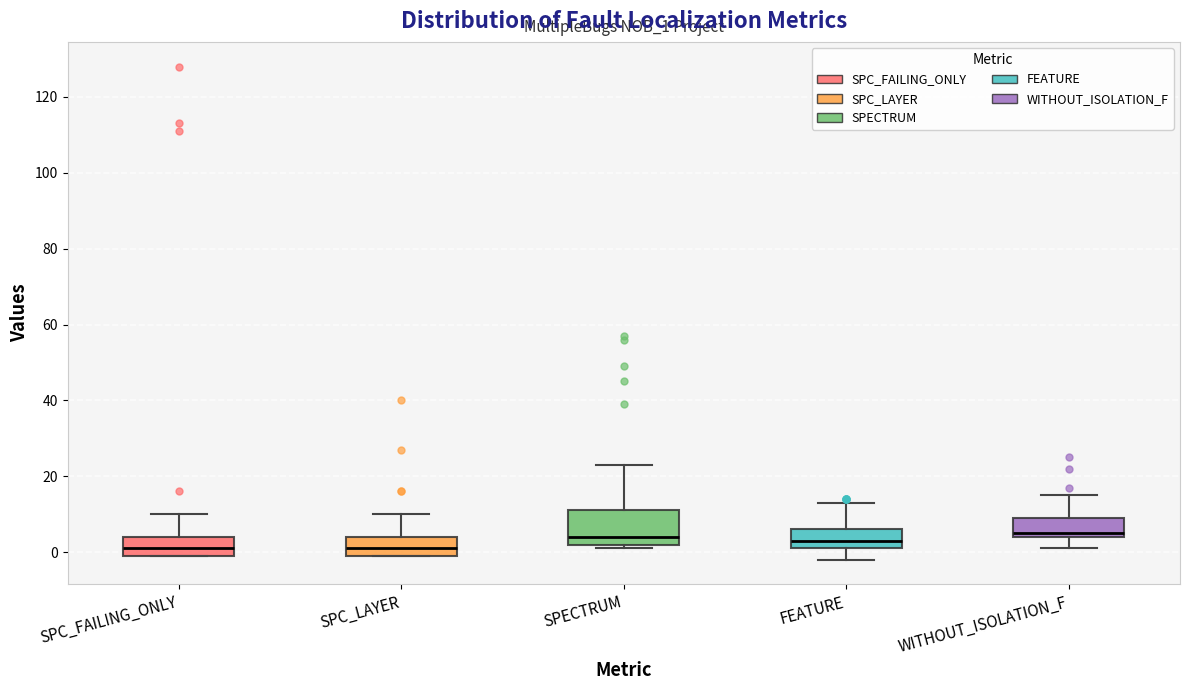

Reading left to right, transcribe this box plot: for each box, give where its median line is, the range the box spans, and where its two whiskers end, as read against the y-axis. The values are not printed on the chart, so give them approximately, as read against the axis.

SPC_FAILING_ONLY: median 2, box 0 to 4, whiskers 0 to 10
SPC_LAYER: median 2, box 0 to 4, whiskers 0 to 10
SPECTRUM: median 4, box 2 to 12, whiskers 2 (just below the box's lower edge) to 24
FEATURE: median 4, box 2 to 6, whiskers -2 to 14
WITHOUT_ISOLATION_F: median 6, box 4 to 10, whiskers 2 to 16